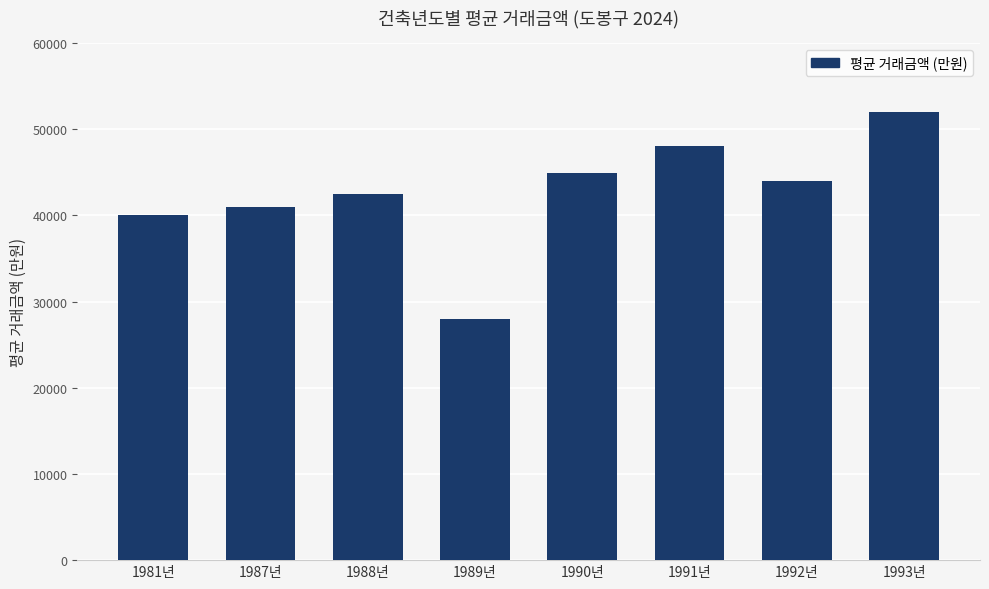

What is the minimum value shown in the chart?

28000